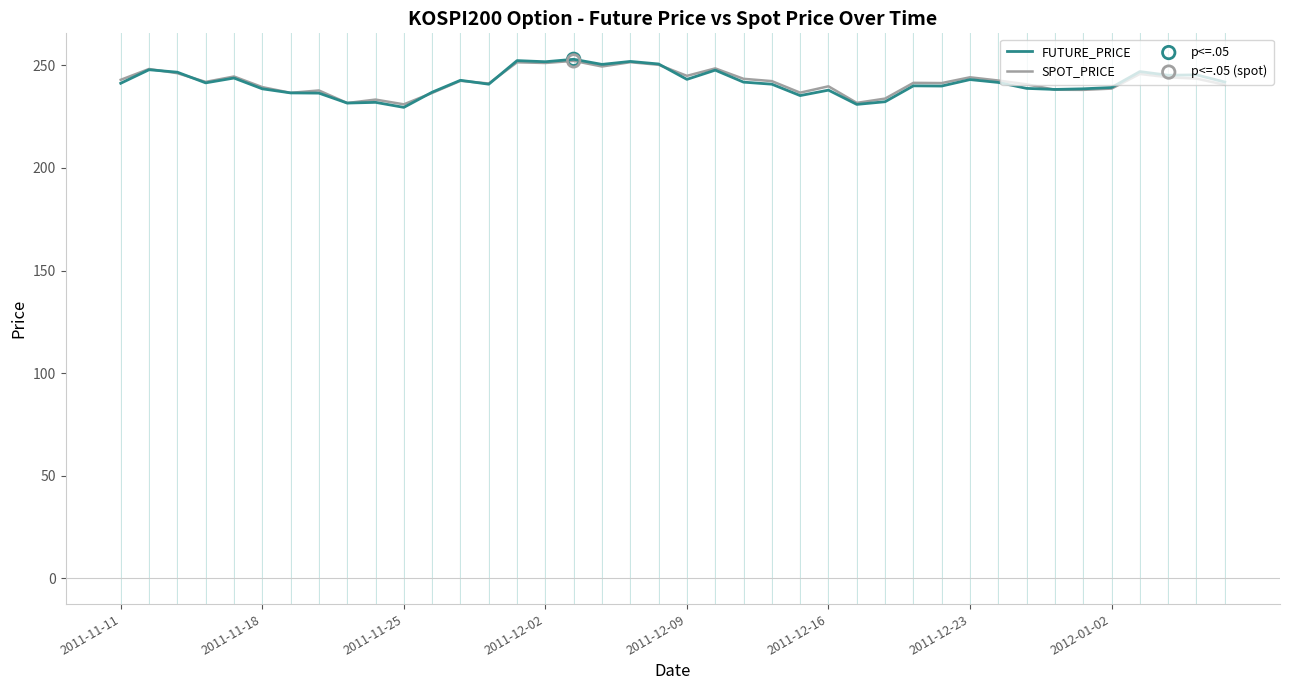

Which series has the largest range (max minus min)?

FUTURE_PRICE